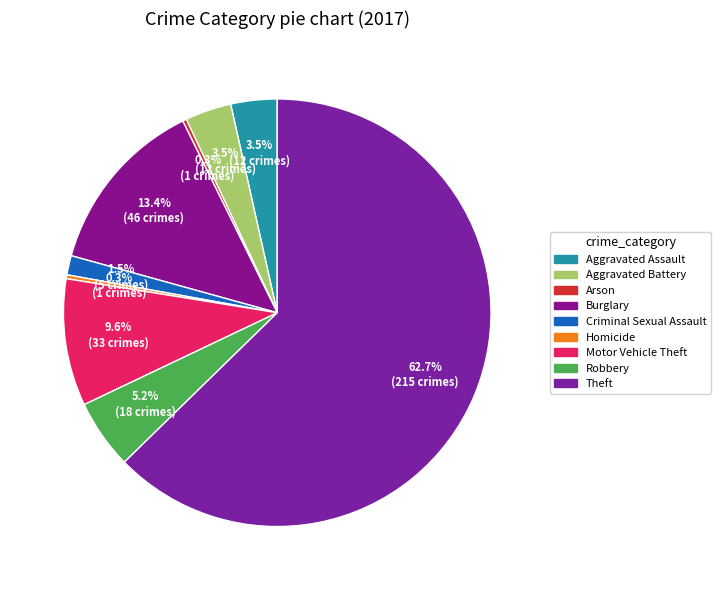

Is the sum of Aggravated Assault and Robbery greater than half?

No